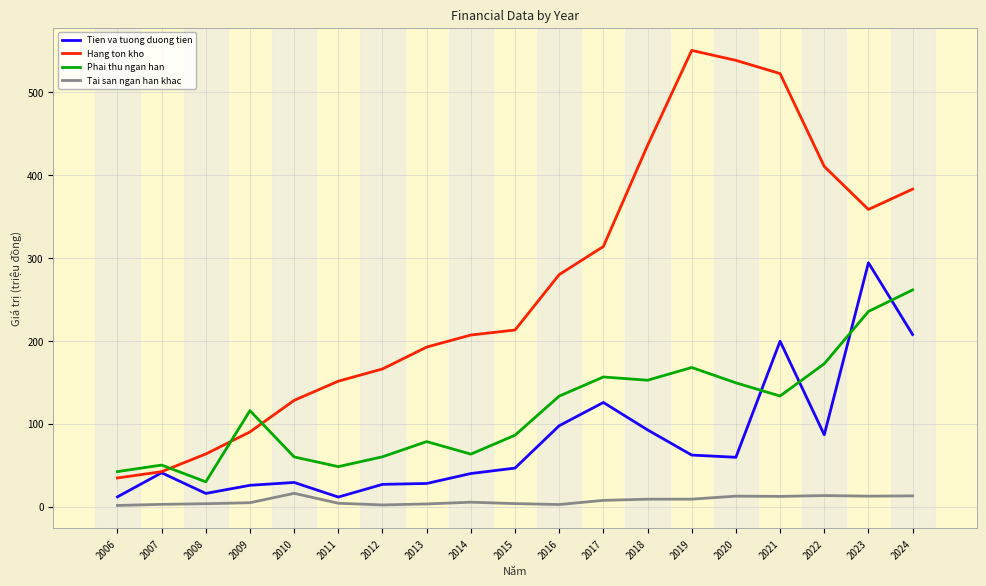

How many lines are shown in the chart?

4